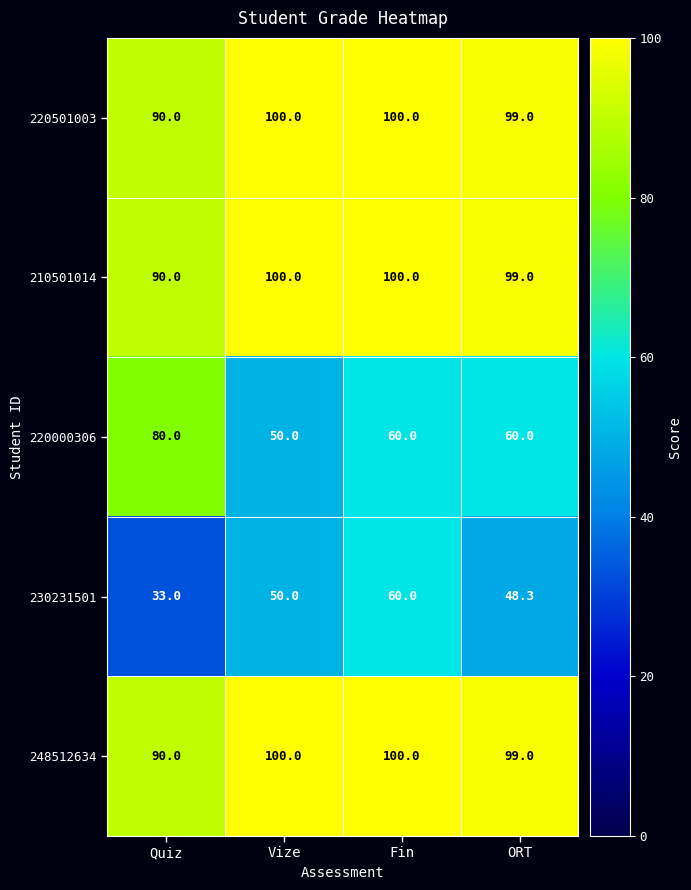

At which category is the sum across all series the highest?

Fin